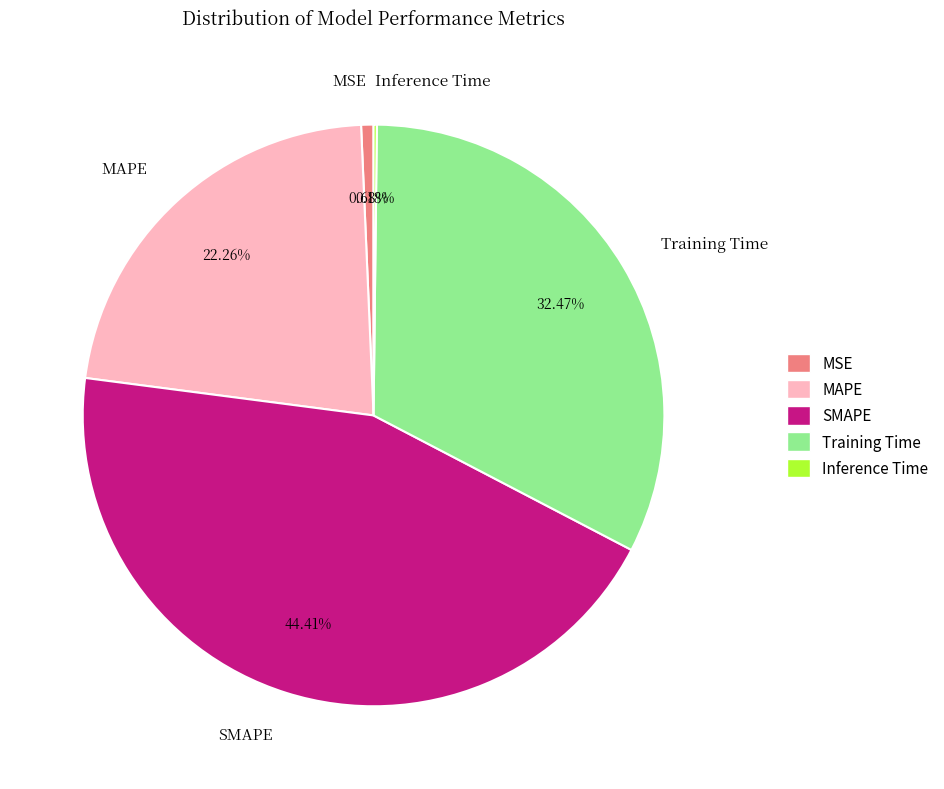

What percentage is the MAPE slice, to the nearest percent?

22%